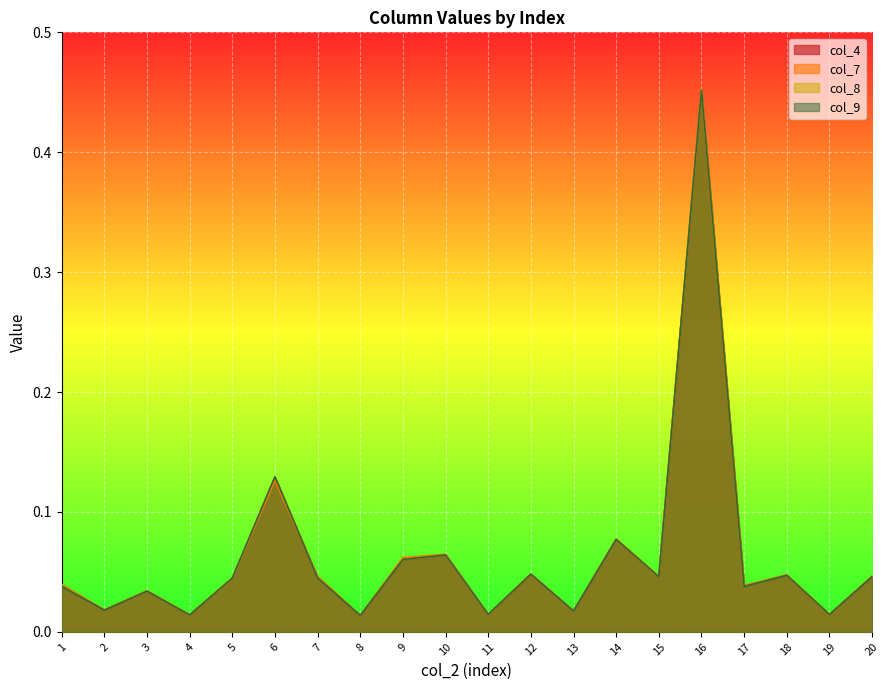

Reading right to left, what are all the values shown in this chart?

col_4: 0.0	0.0	0.0	0.0	0.5	0.0	0.1	0.0	0.0	0.0	0.1	0.1	0.0	0.0	0.1	0.0	0.0	0.0	0.0	0.0
col_7: 0.0	0.0	0.0	0.0	0.5	0.0	0.1	0.0	0.0	0.0	0.1	0.1	0.0	0.0	0.1	0.0	0.0	0.0	0.0	0.0
col_8: 0.0	0.0	0.0	0.0	0.5	0.0	0.1	0.0	0.0	0.0	0.1	0.1	0.0	0.0	0.1	0.0	0.0	0.0	0.0	0.0
col_9: 0.0	0.0	0.0	0.0	0.5	0.0	0.1	0.0	0.0	0.0	0.1	0.1	0.0	0.0	0.1	0.0	0.0	0.0	0.0	0.0